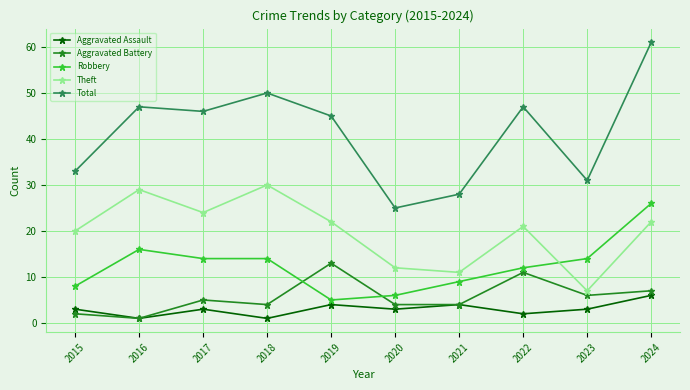

What is the minimum value shown in the chart?

1